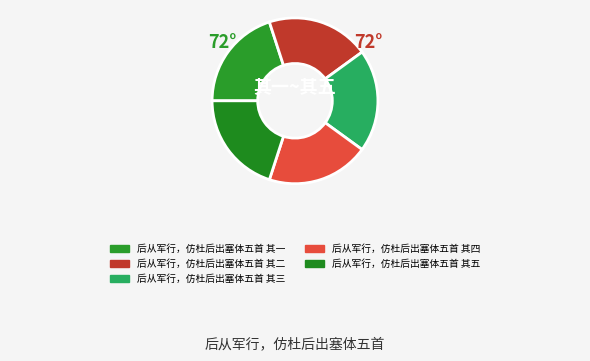

What percentage is the 后从军行，仿杜后出塞体五首 其四 slice, to the nearest percent?

20%